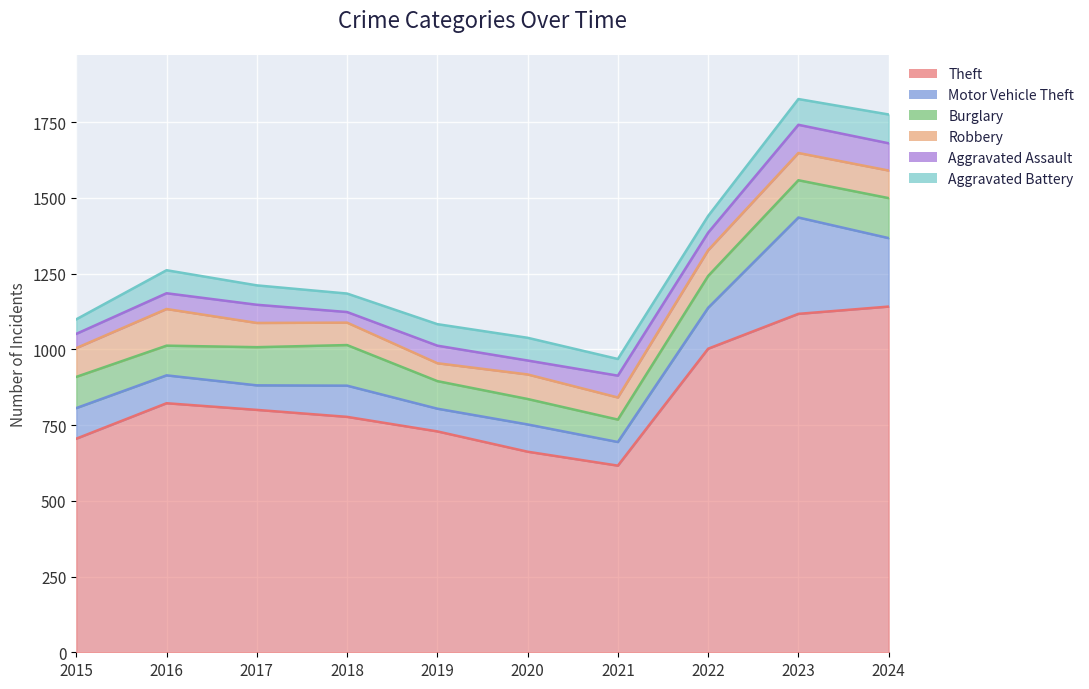

What is the sum of the Motor Vehicle Theft values at 2023 and 2017?

399